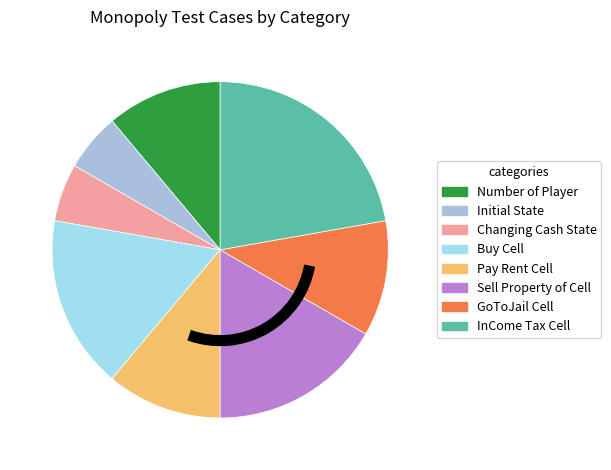

Between Initial State and Pay Rent Cell, which is larger?

Pay Rent Cell